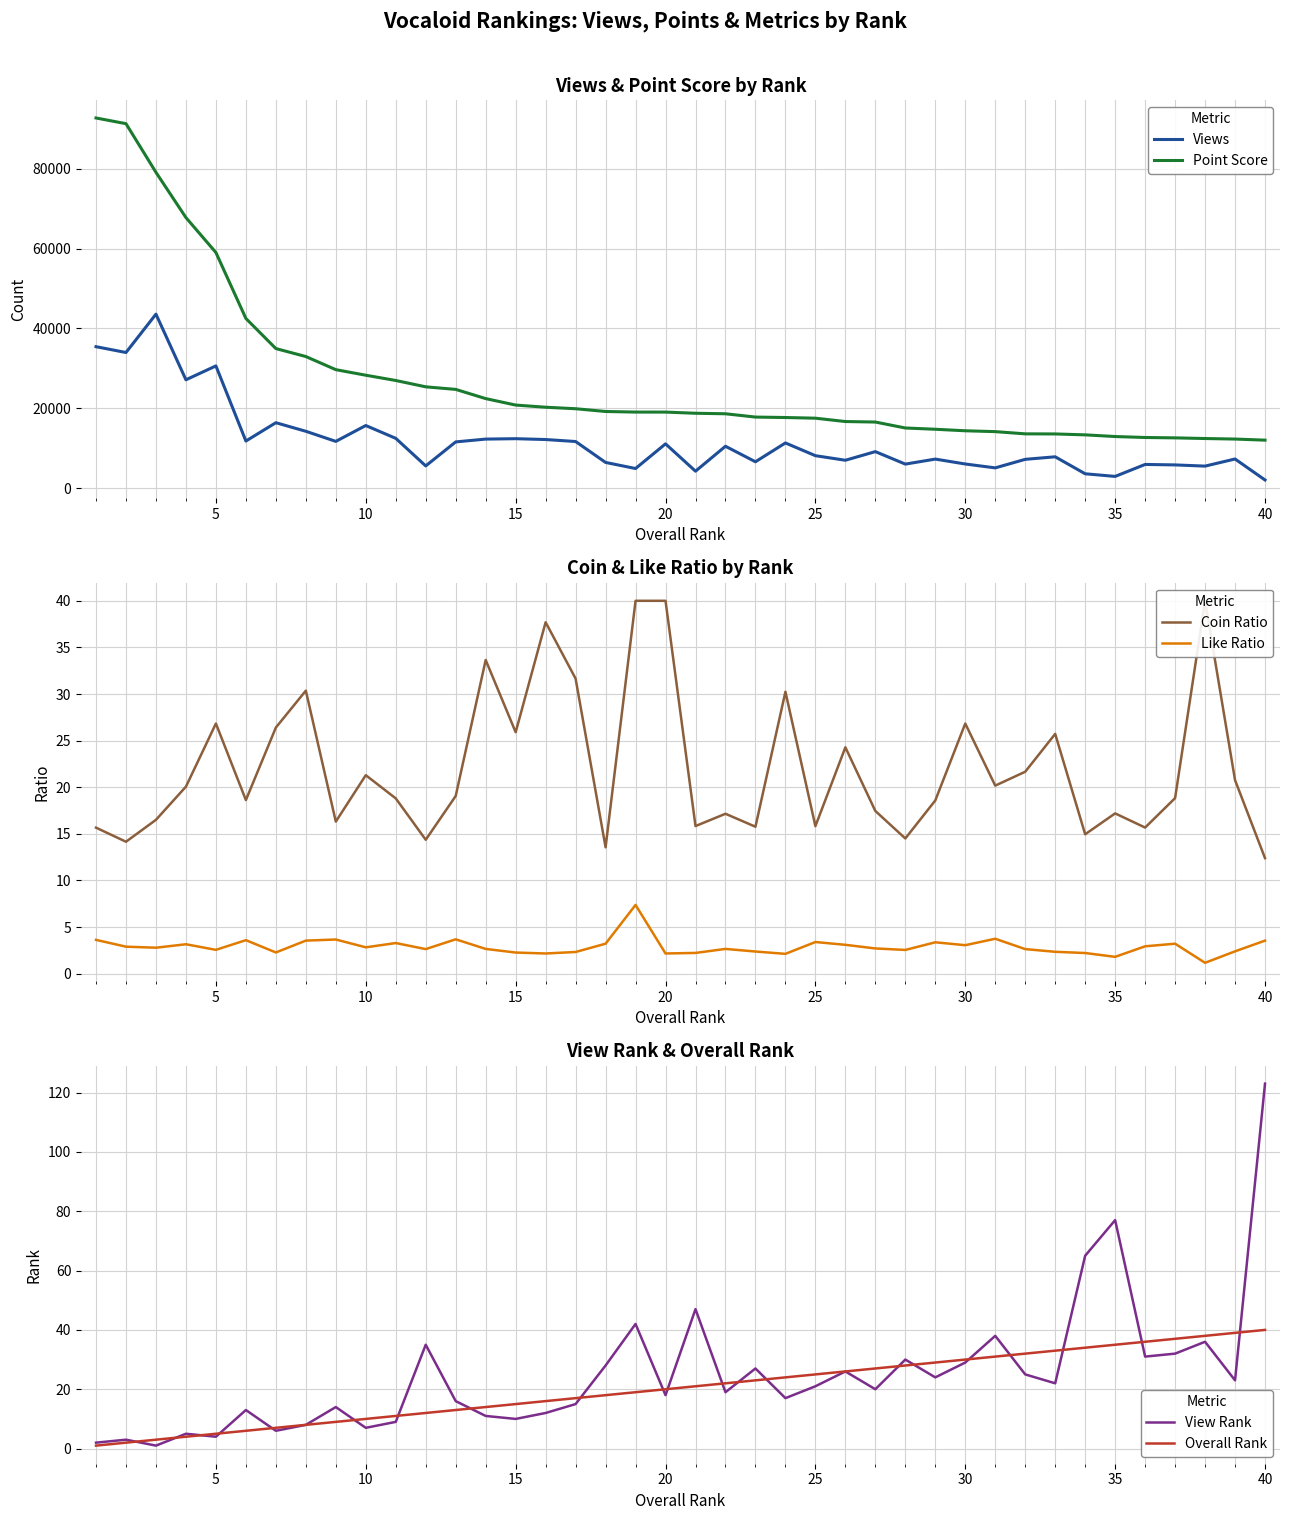

True or false: Point Score and Views cross at least once.

False